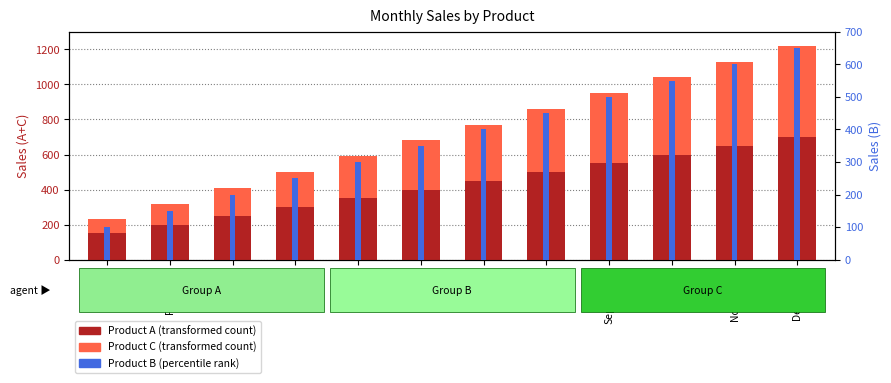

Which series has the largest total across all categories?

Product A